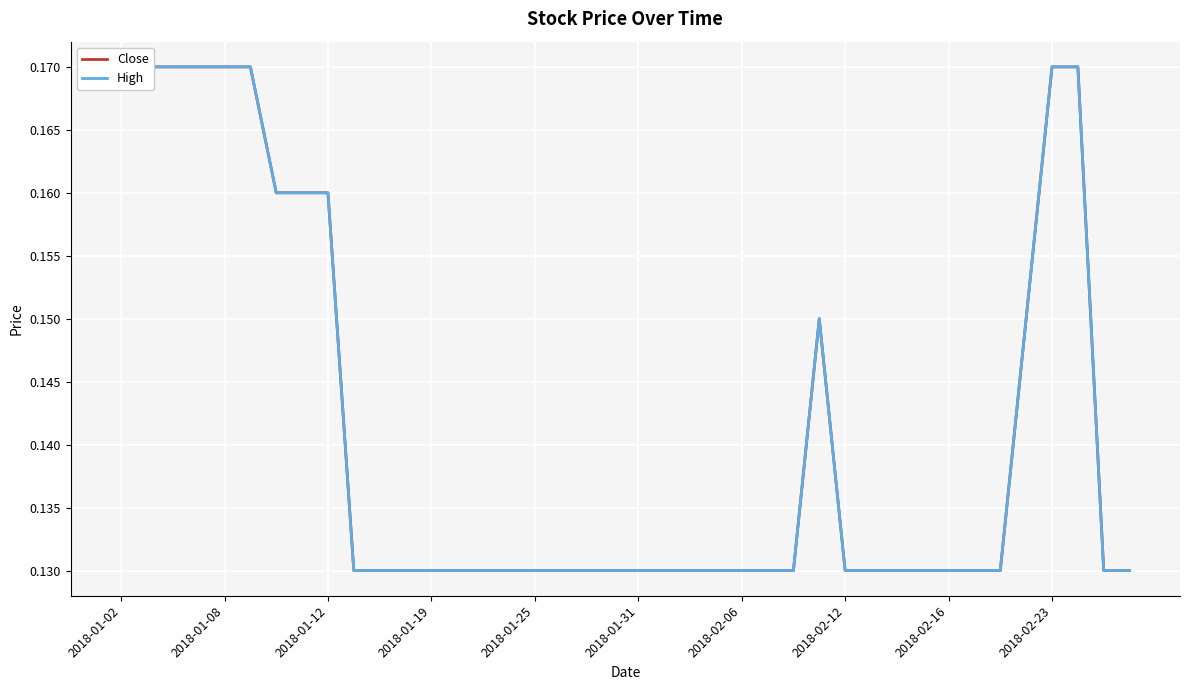

Reading right to left, extract all data points from this chart.

Close: 0.1	0.1	0.2	0.2	0.2	0.1	0.1	0.1	0.1	0.1	0.1	0.1	0.2	0.1	0.1	0.1	0.1	0.1	0.1	0.1	0.1	0.1	0.1	0.1	0.1	0.1	0.1	0.1	0.1	0.1	0.1	0.2	0.2	0.2	0.2	0.2	0.2	0.2	0.2	0.2
High: 0.1	0.1	0.2	0.2	0.2	0.1	0.1	0.1	0.1	0.1	0.1	0.1	0.2	0.1	0.1	0.1	0.1	0.1	0.1	0.1	0.1	0.1	0.1	0.1	0.1	0.1	0.1	0.1	0.1	0.1	0.1	0.2	0.2	0.2	0.2	0.2	0.2	0.2	0.2	0.2